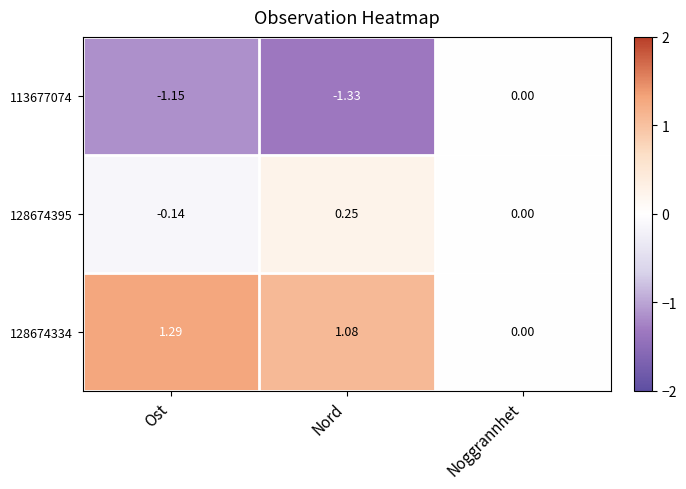

How many data points does each series have?

3